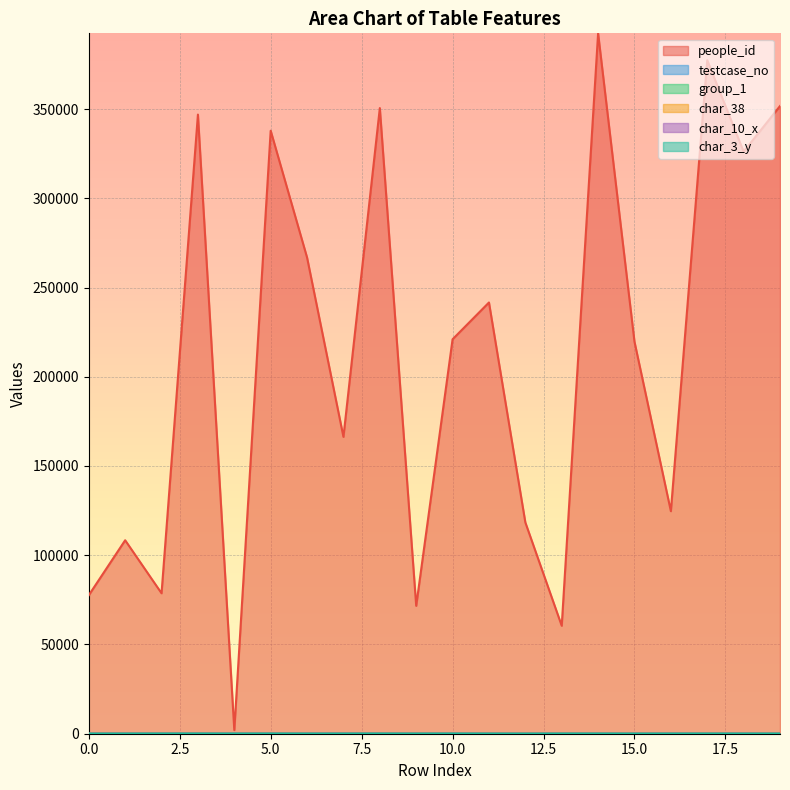

How many series are shown in this chart?

6